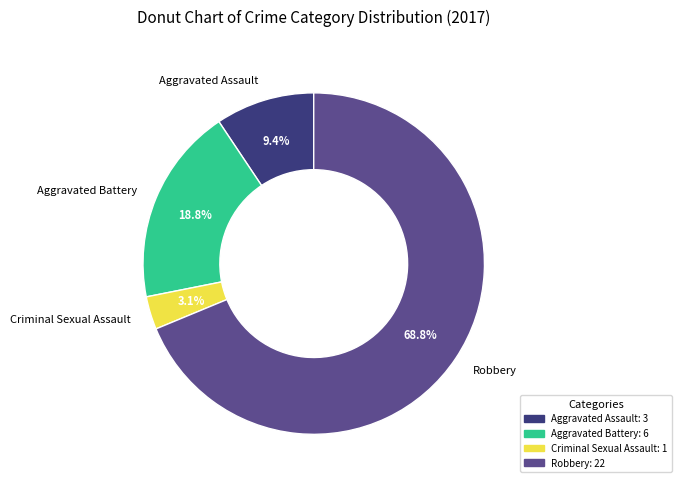

The Aggravated Battery slice represents 19% of the pie. True or false?

True